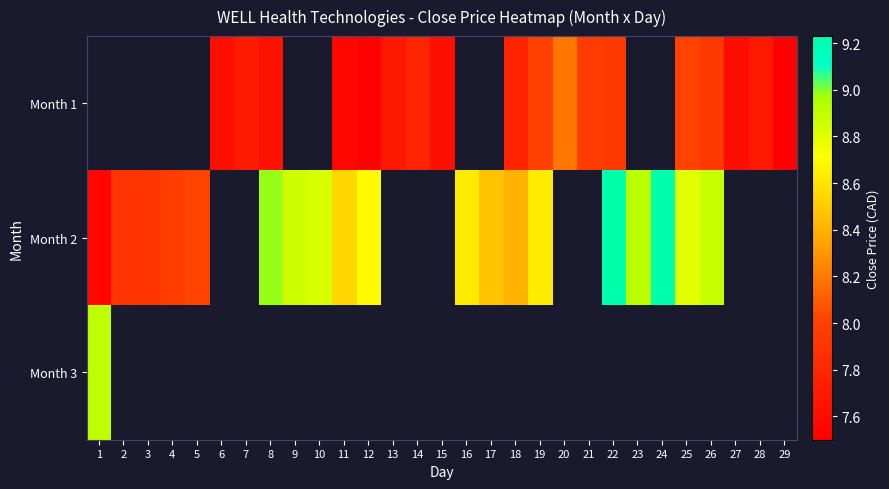

At which label does Month 2 reach its peak?

22